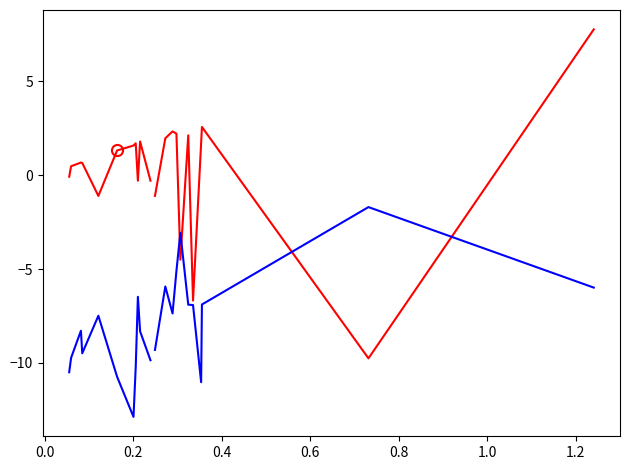

Is this an area chart (filled region under the line)?

No